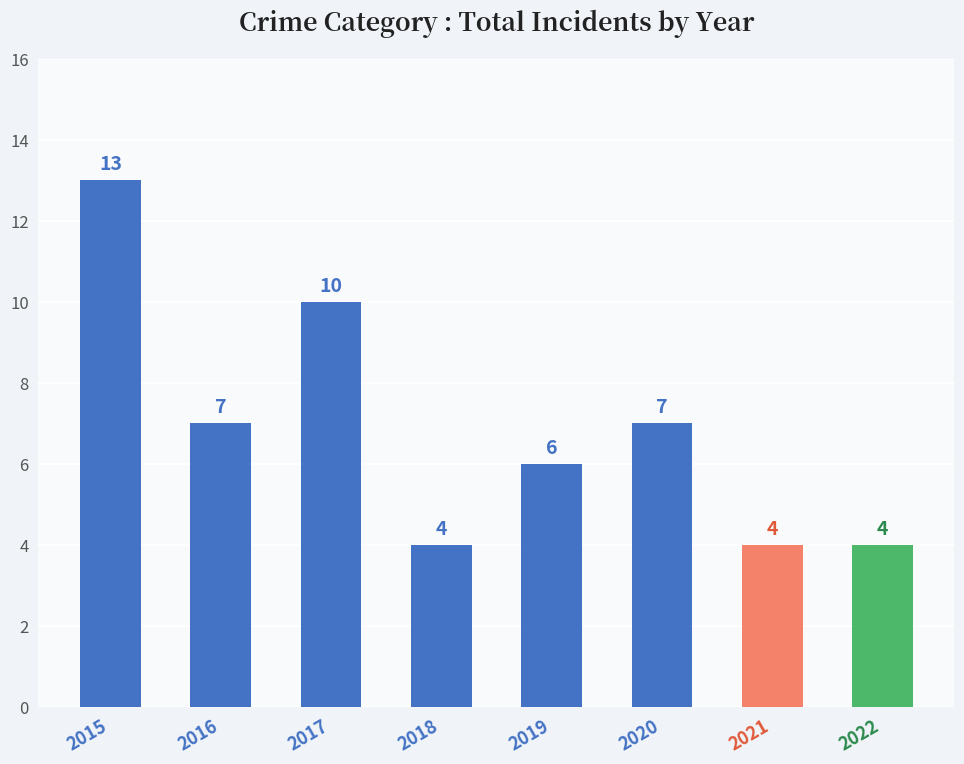

Does the chart contain any negative values?

No